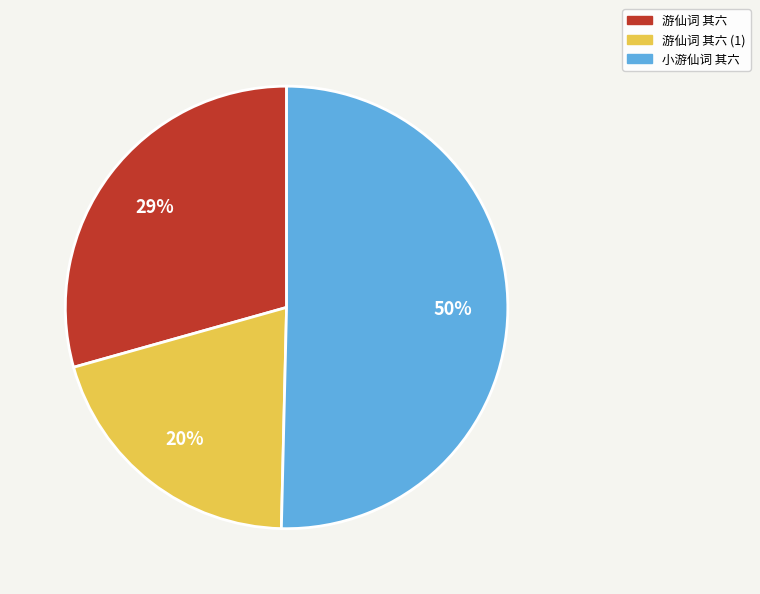

To the nearest percent, what percentage of the pie is 游仙词 其六 (1)?

20%